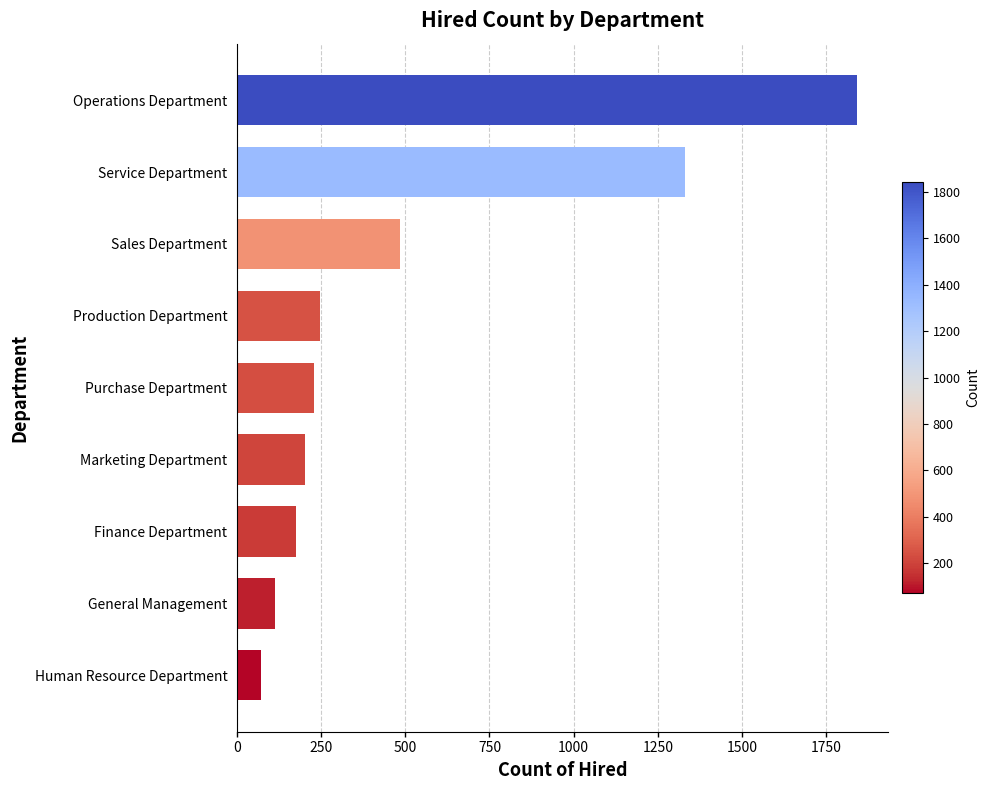

Is it true that the value at Sales Department is 485?

True